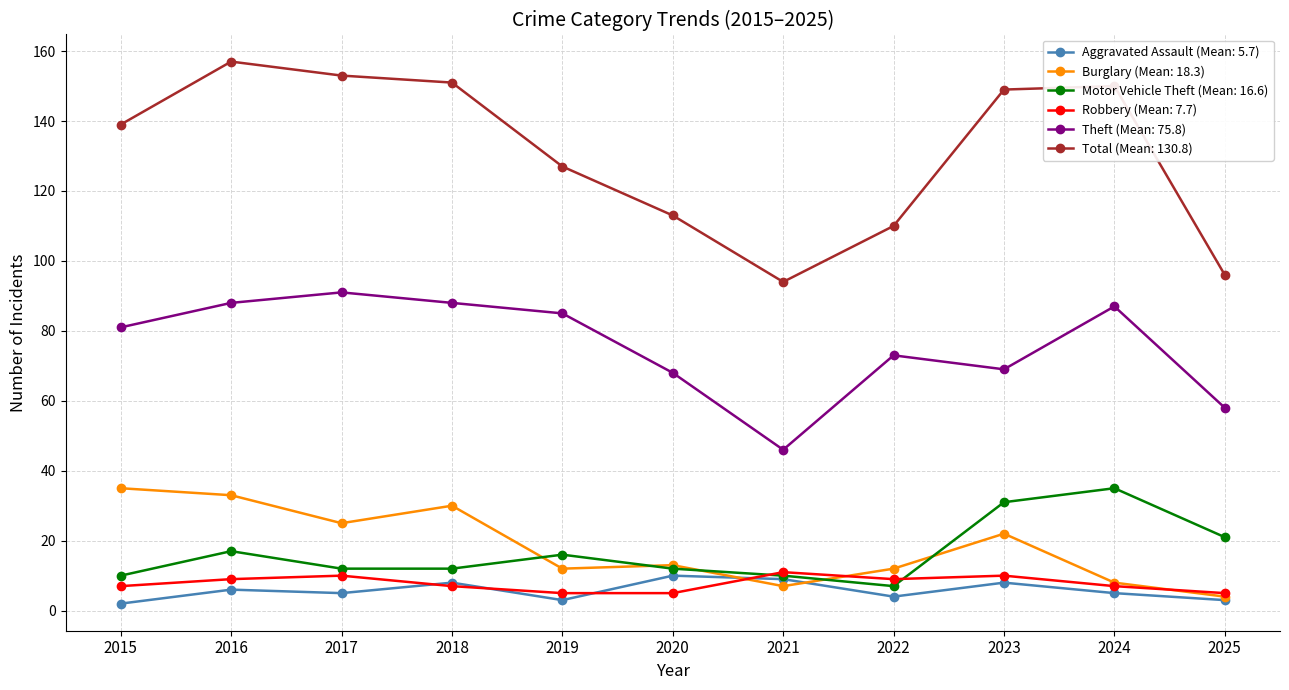

The value of Burglary (Mean: 18.3) at 2019 is 12. True or false?

True